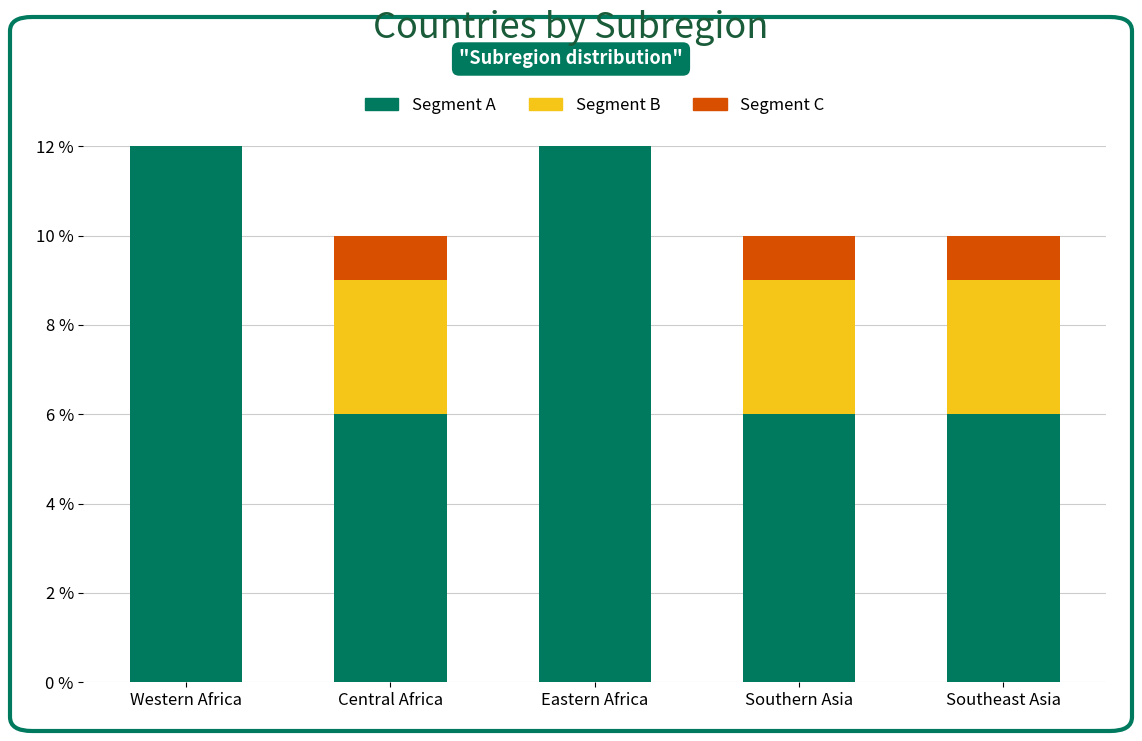

Which series has the widest spread of values?

Segment A